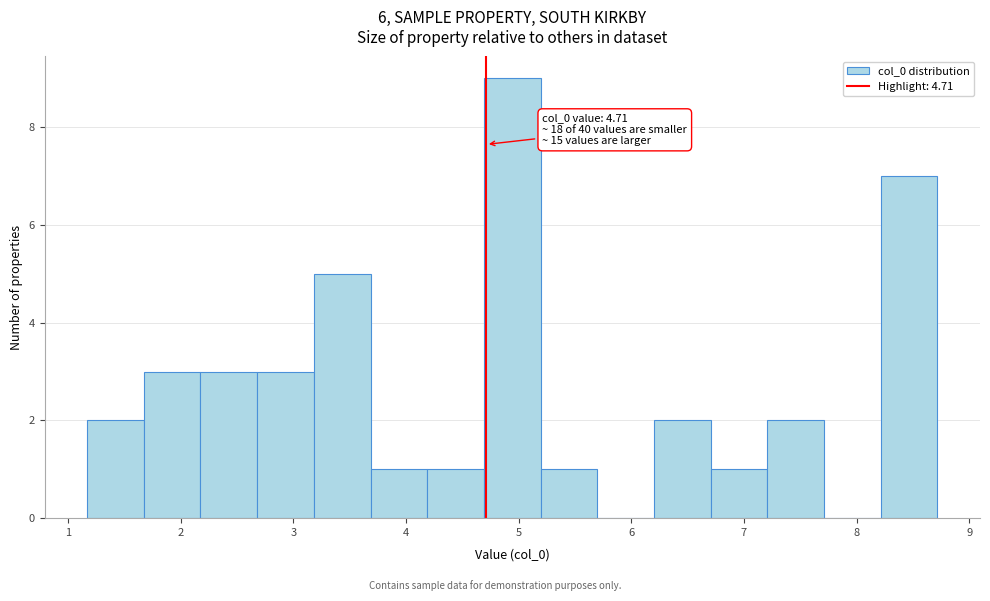

Over which range of the x-axis is the bar tallest?

4.7 to 5.2